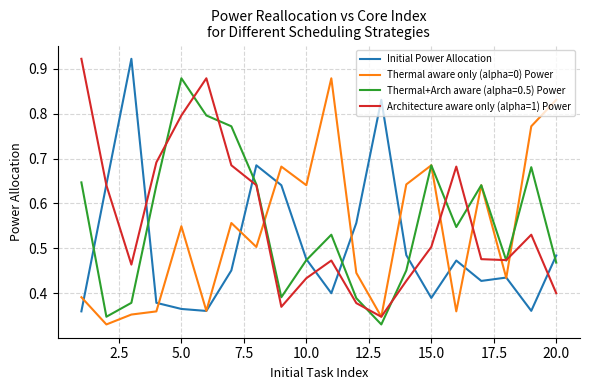

What are all the series names shown in the legend?

Initial Power Allocation, Thermal aware only (alpha=0) Power, Thermal+Arch aware (alpha=0.5) Power, Architecture aware only (alpha=1) Power